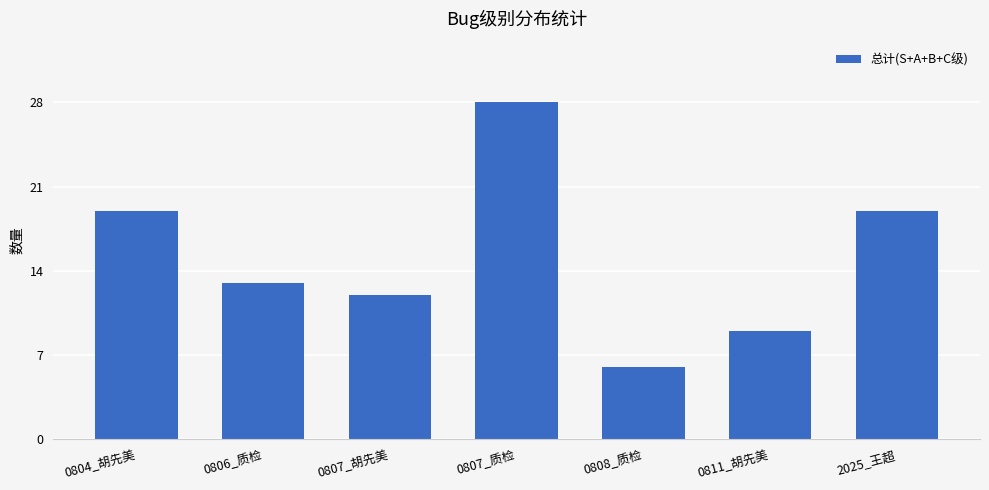

What position from the right is 0804_胡先美?

7